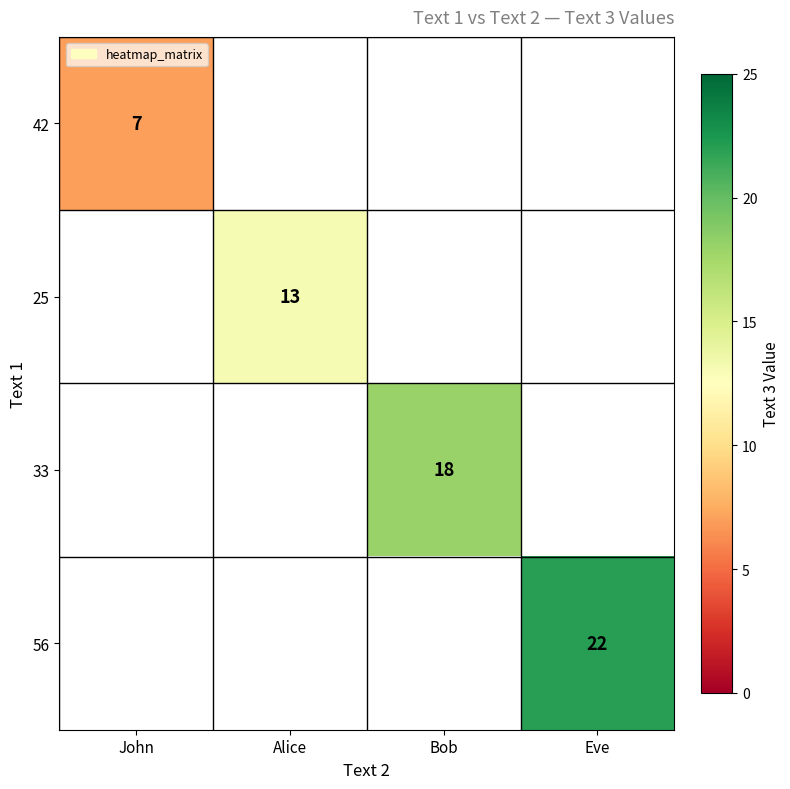

The value of 25 at Alice is 18. True or false?

False